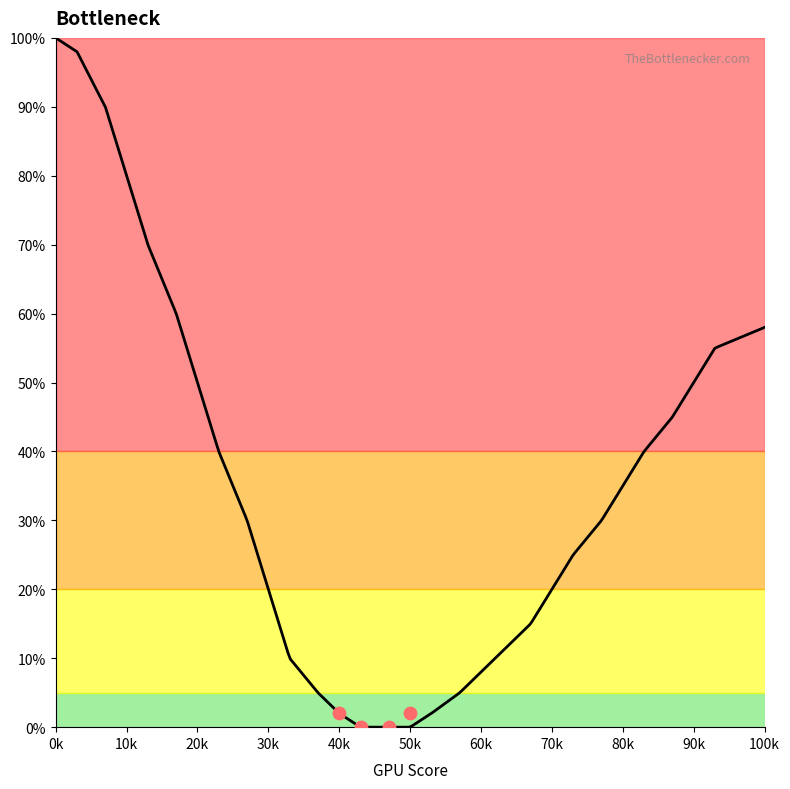

Which has a higher value, 23 or 70?

23